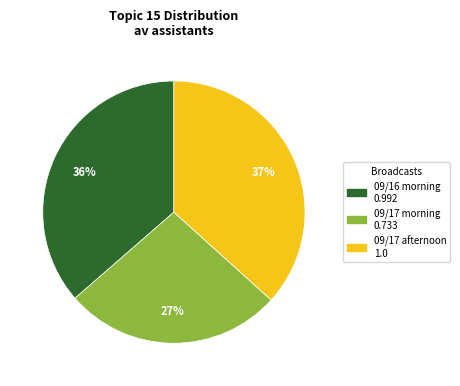

To the nearest percent, what is the average slice percentage?

33%